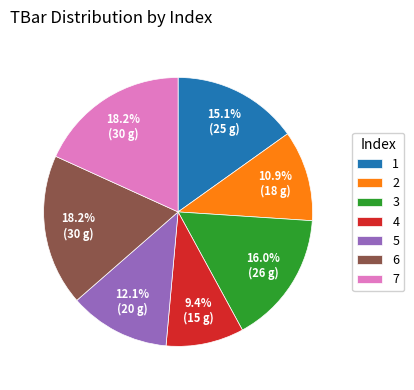

Which slice is the smallest?

4